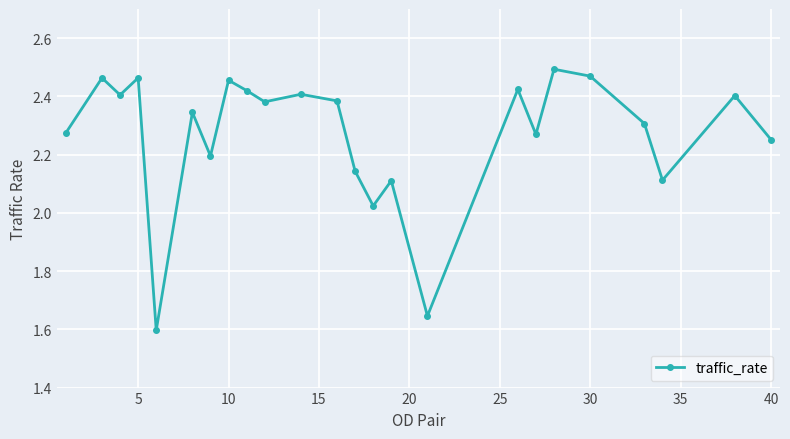

What is the sum of all values?

54.4